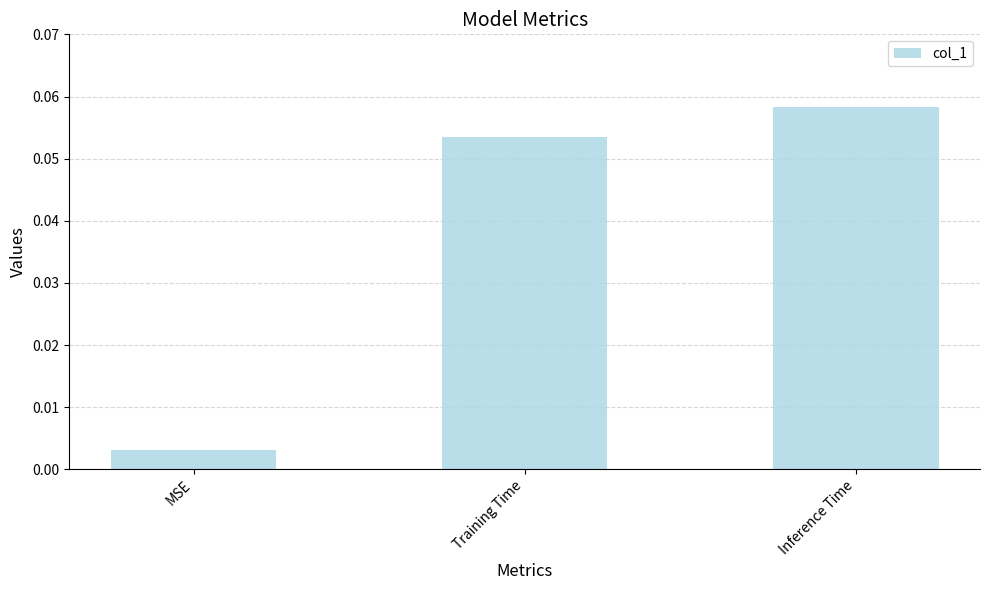

At which category does the chart reach its peak across all series?

Inference Time